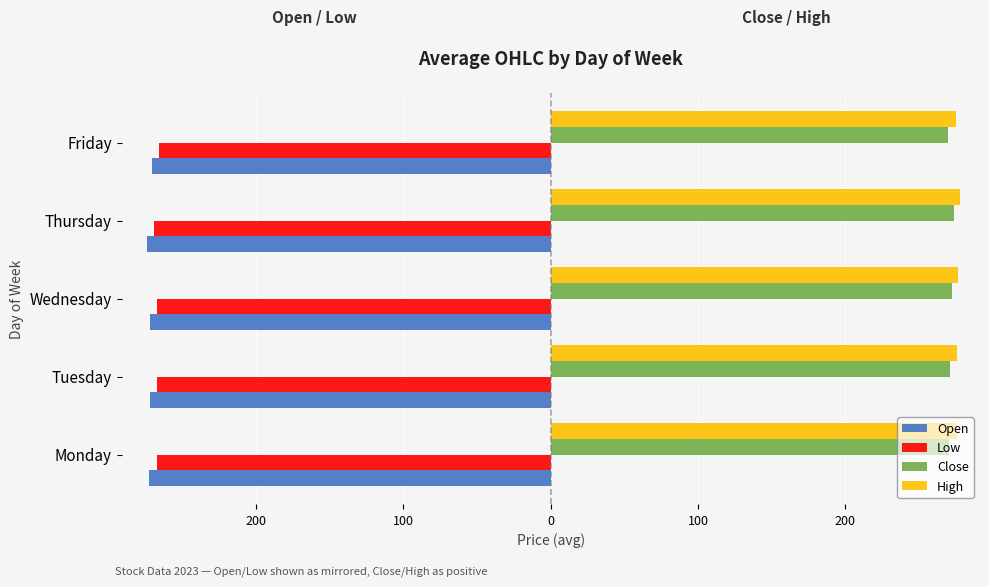

What are all the series names shown in the legend?

Open, Low, Close, High